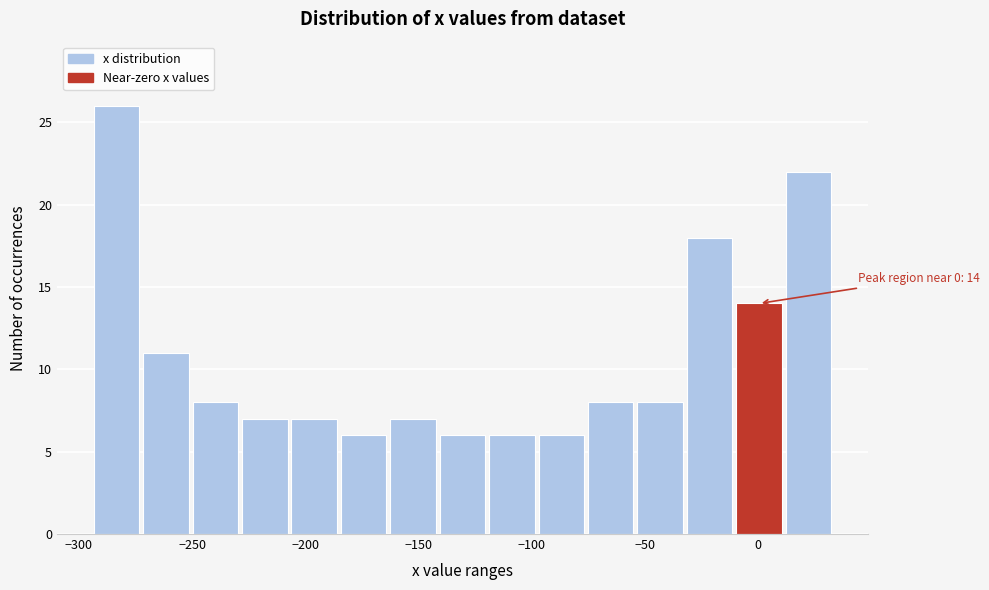

Which range on the x-axis has the tallest bar?

-295 to -270